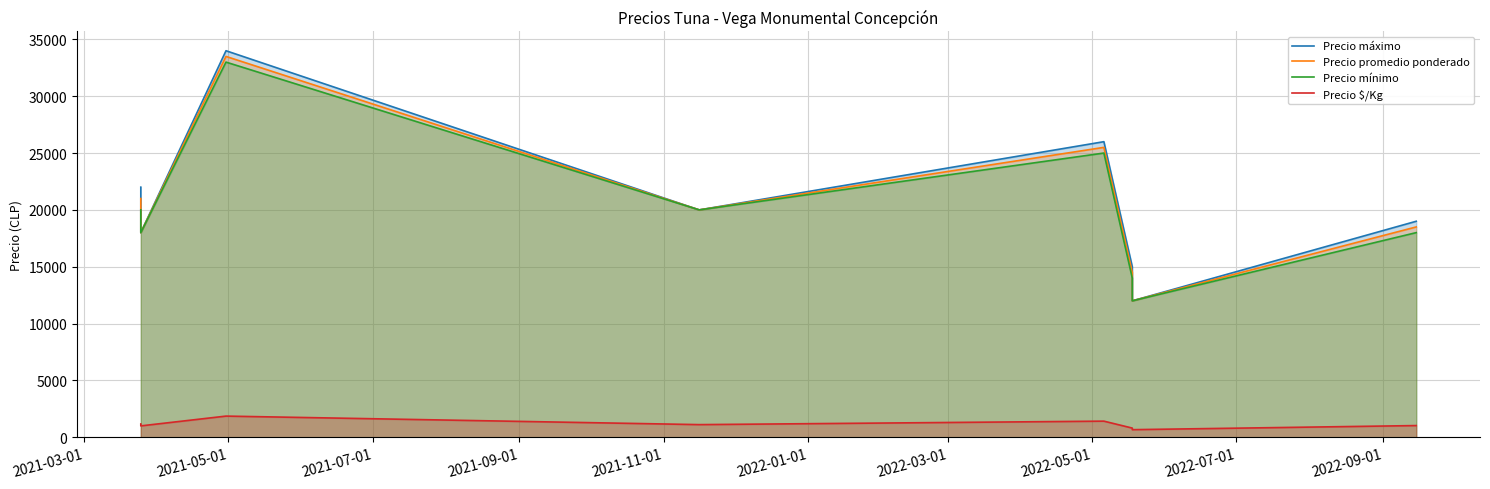

What are all the series names shown in the legend?

Precio máximo, Precio promedio ponderado, Precio mínimo, Precio $/Kg